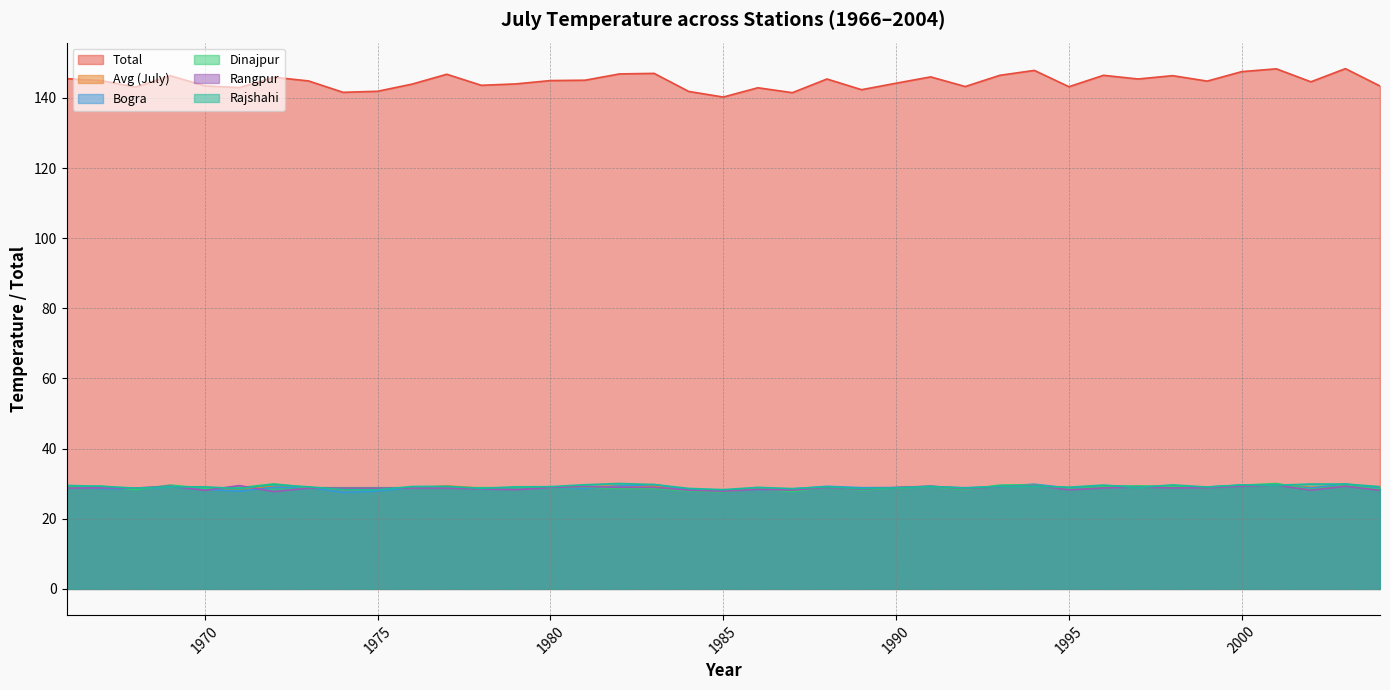

How many series are shown in this chart?

6